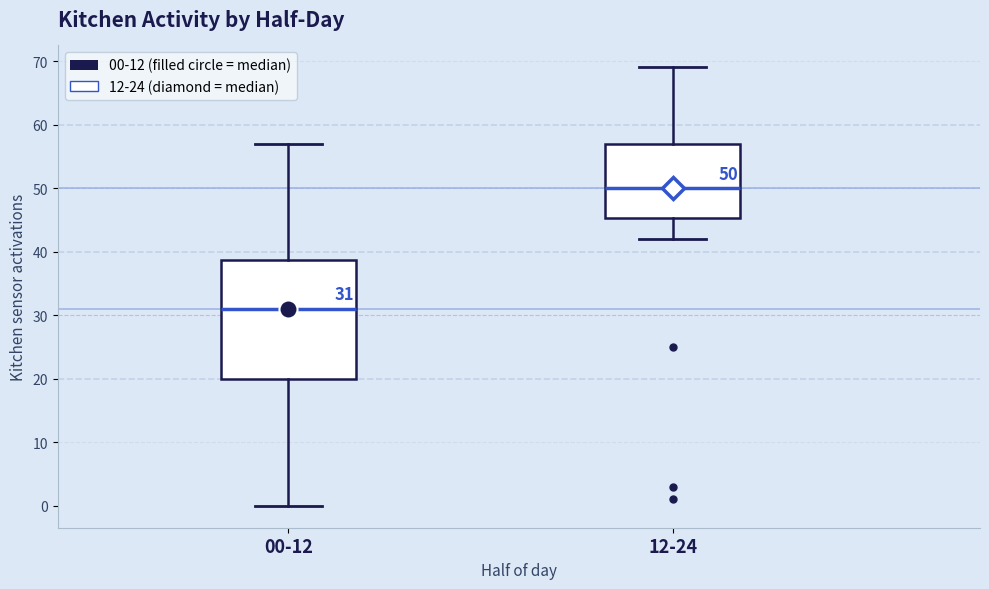

Which box is the tallest, from its lower edge to its upper edge?

00-12